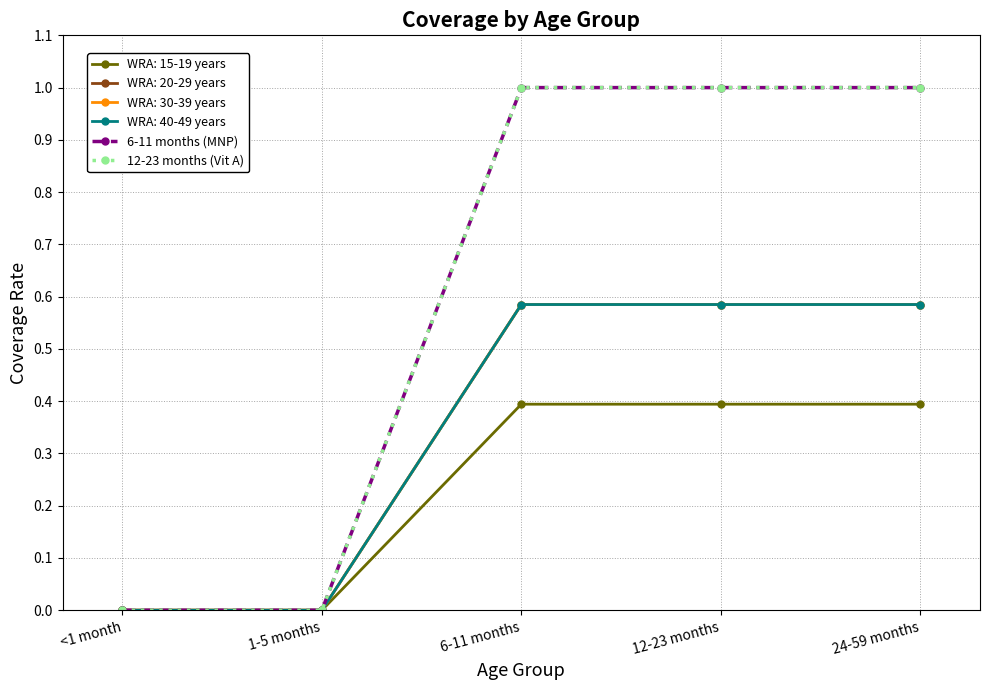

Does the chart have visible grid lines?

Yes